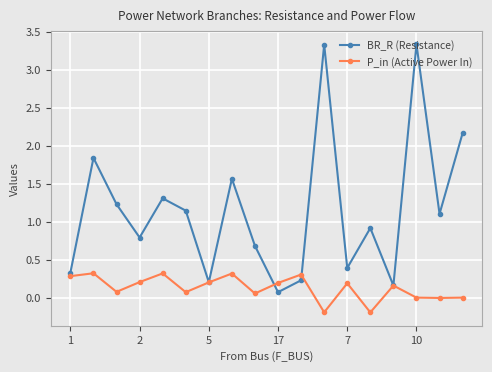

Which series has the widest spread of values?

BR_R (Resistance)